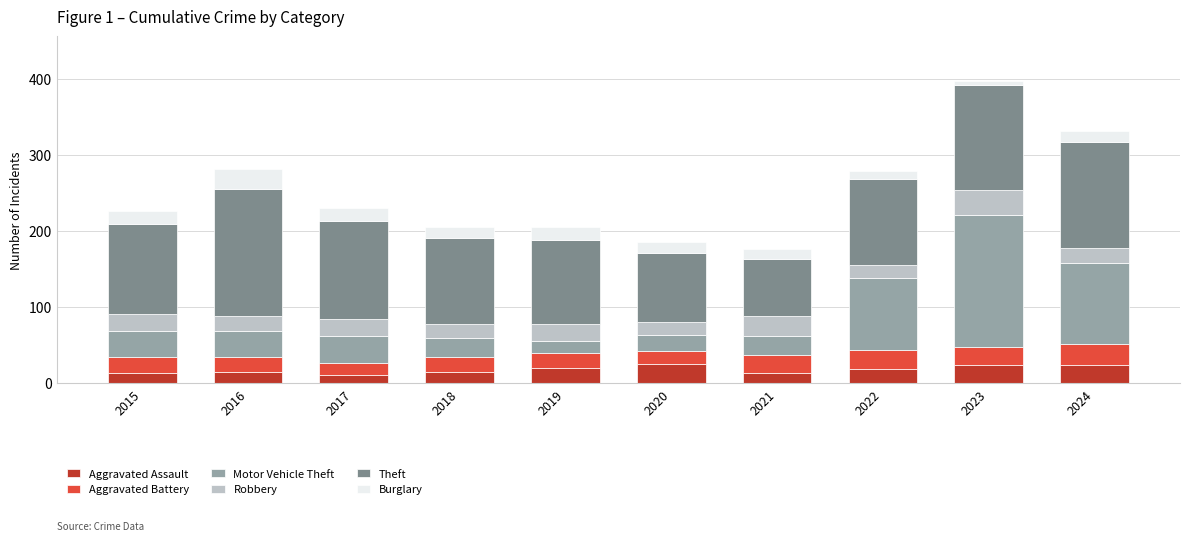

What is the total value across all series at 2024?

332